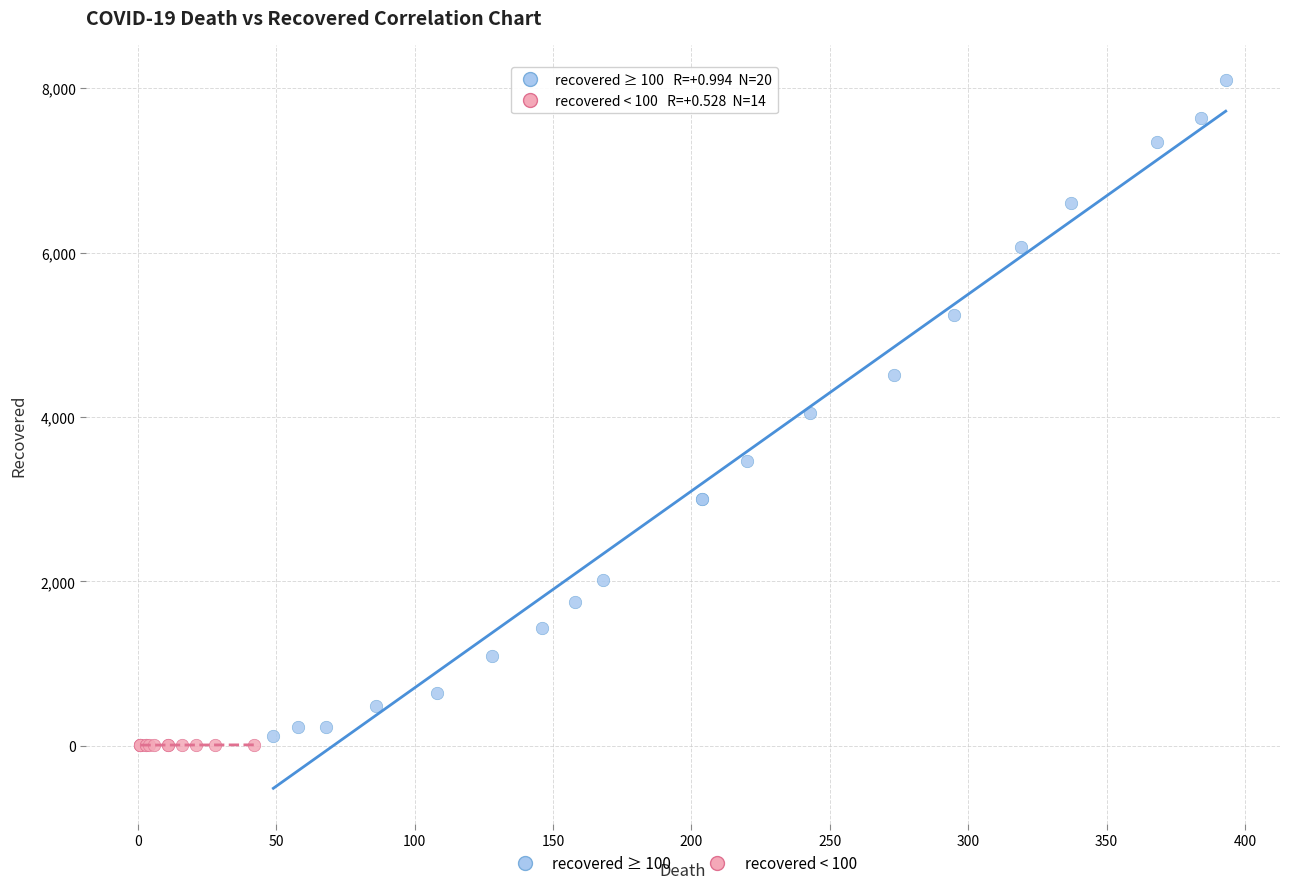

Which series reaches the maximum Y coordinate?

recovered ≥ 100